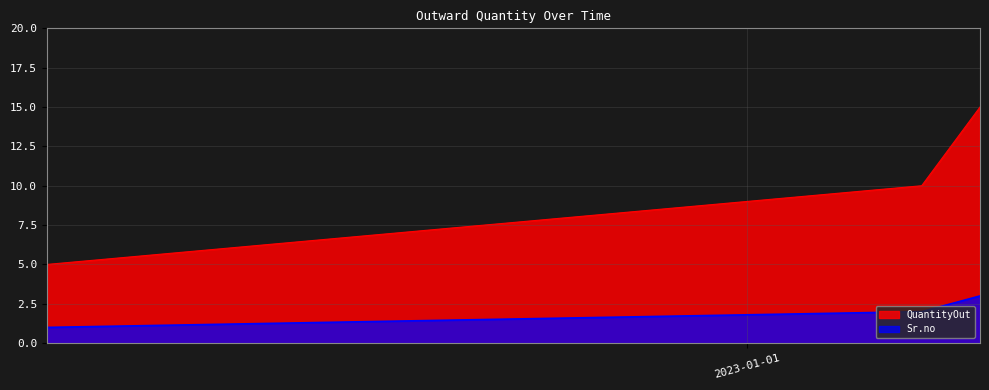

What is the sum of all QuantityOut values?

30